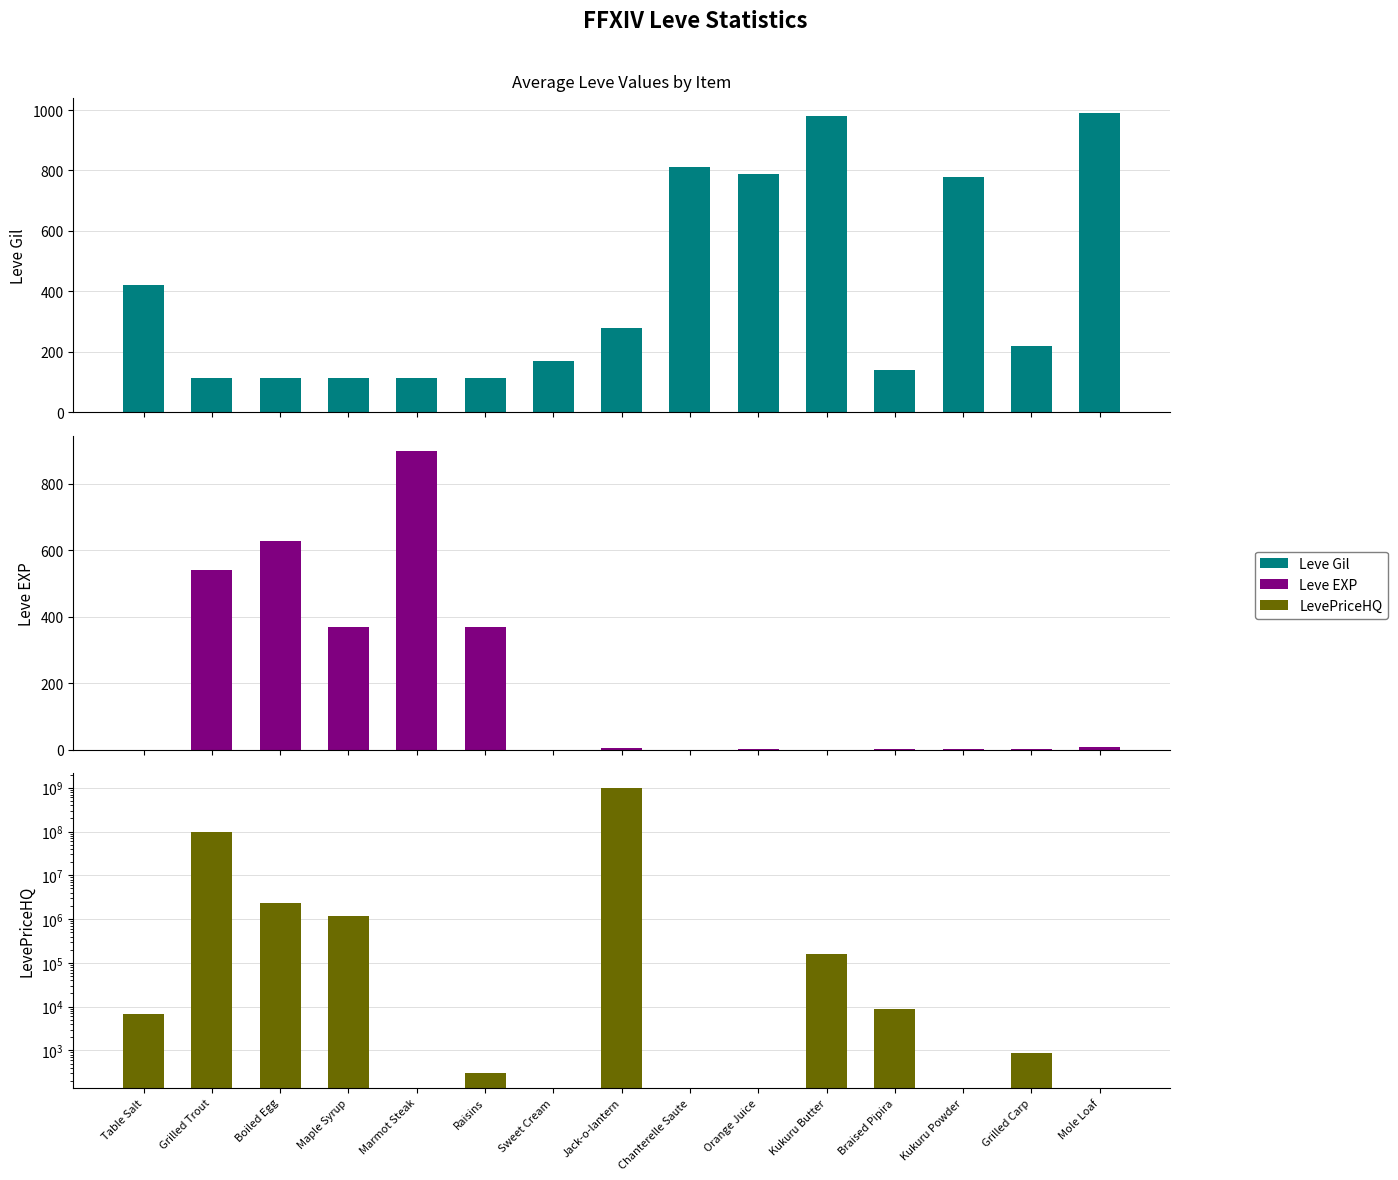

List the labels in order of Leve EXP value, smallest first.

Table Salt, Sweet Cream, Chanterelle Saute, Kukuru Butter, Orange Juice, Braised Pipira, Kukuru Powder, Grilled Carp, Jack-o-lantern, Mole Loaf, Maple Syrup, Raisins, Grilled Trout, Boiled Egg, Marmot Steak